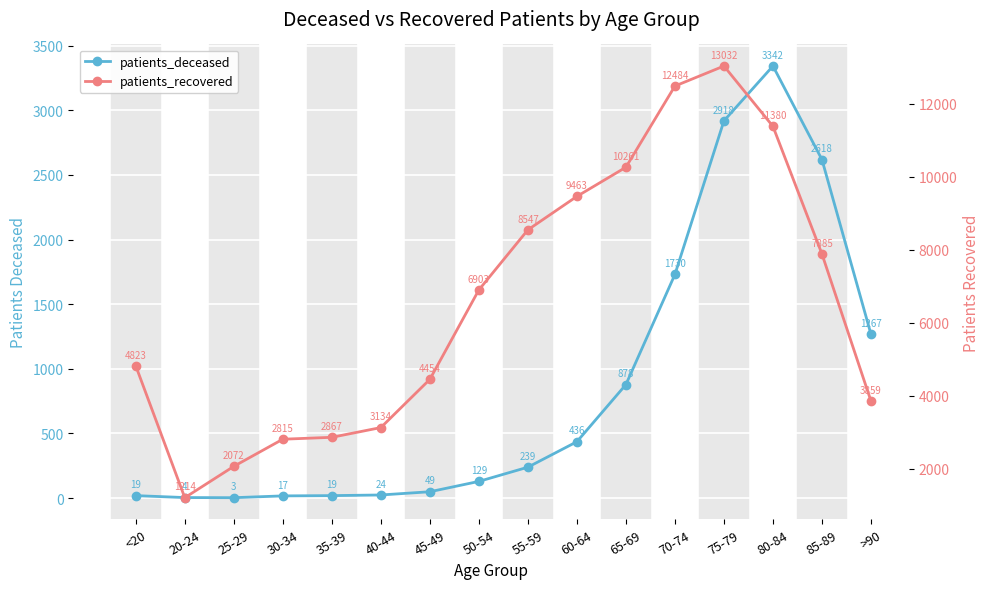

Which category has the lowest value across all series?

25-29